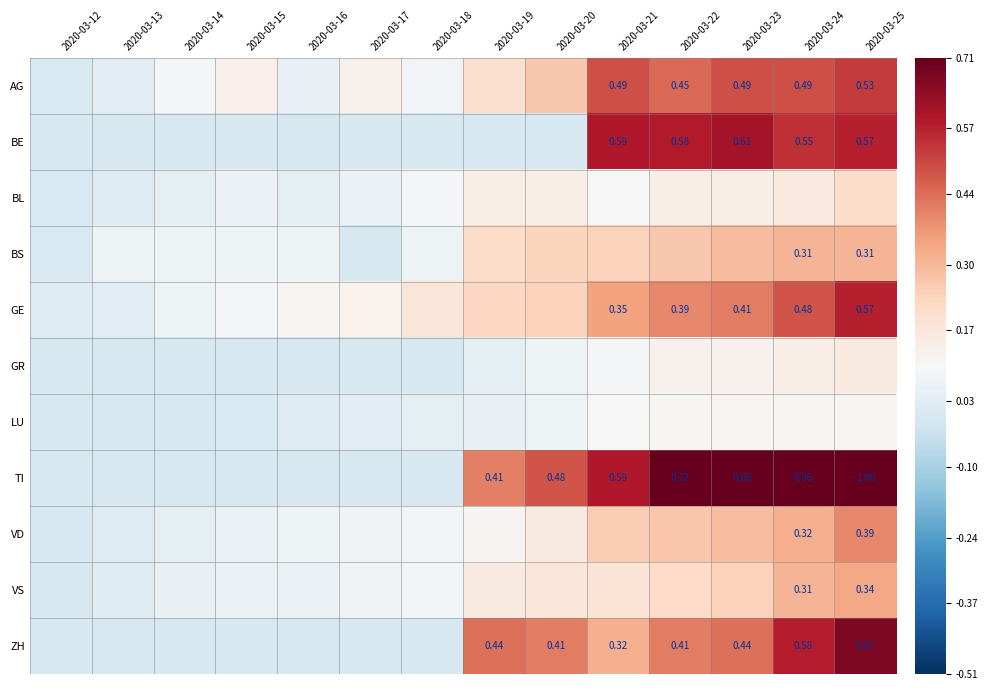

What is the spread (max minus min) of values at 2020-03-25?

0.9